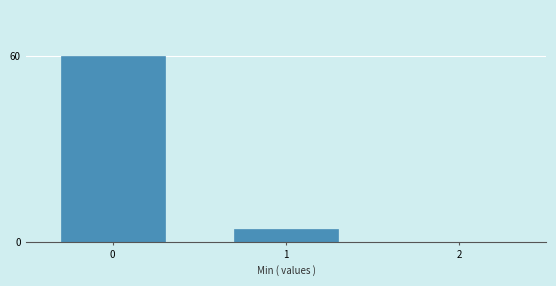

Reading left to right, list all the values displayed in this chart.

60	4